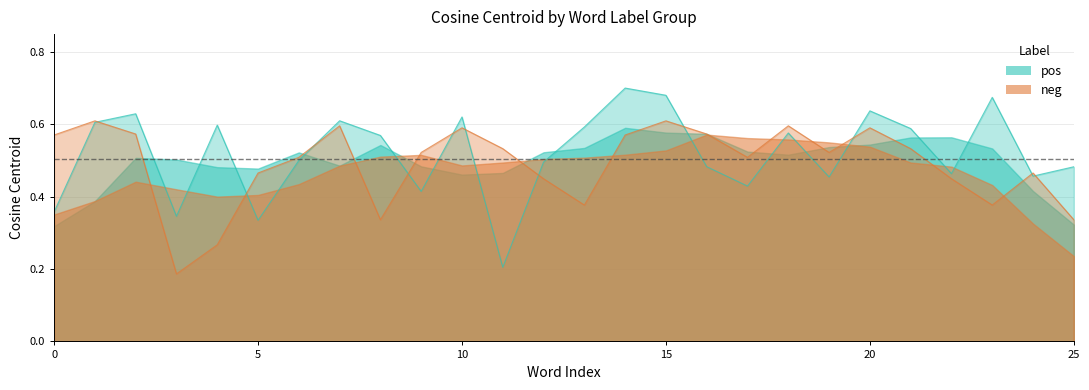

What is the label of the 19th point from the left?

18